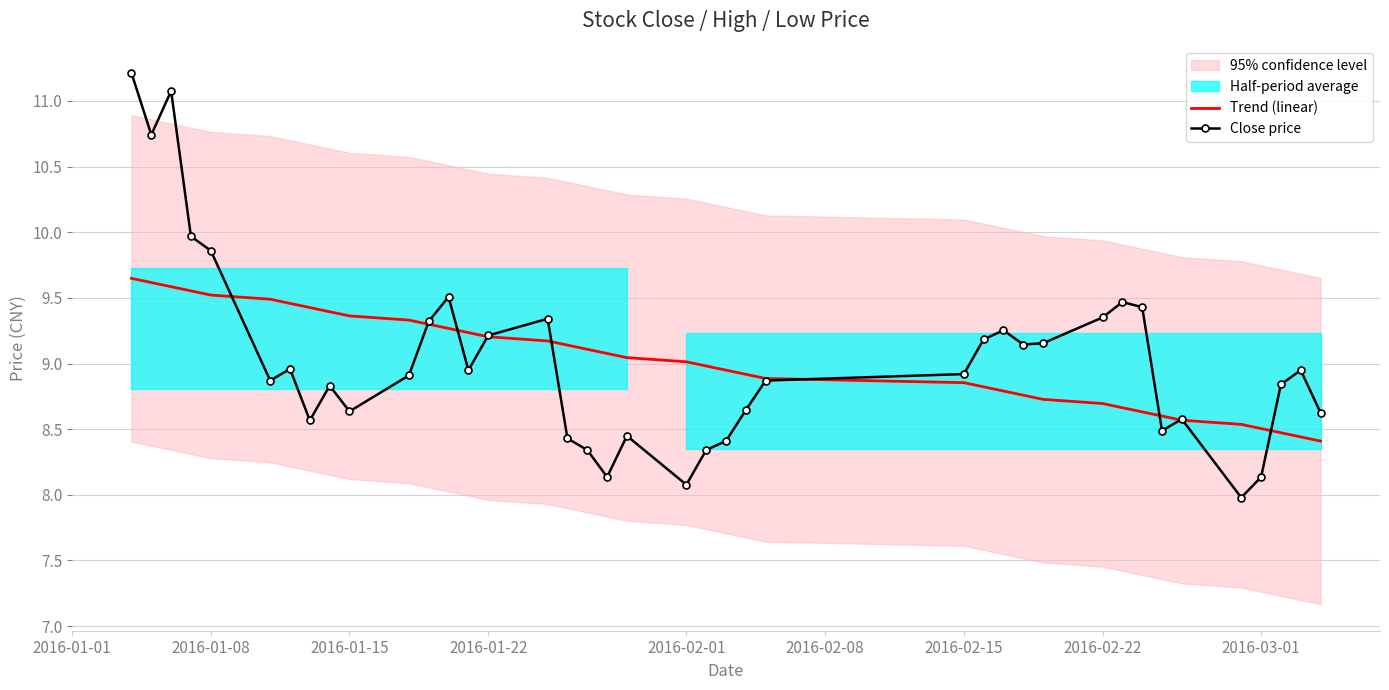

What is the value of the Close price point at the 25th from the left?

8.9